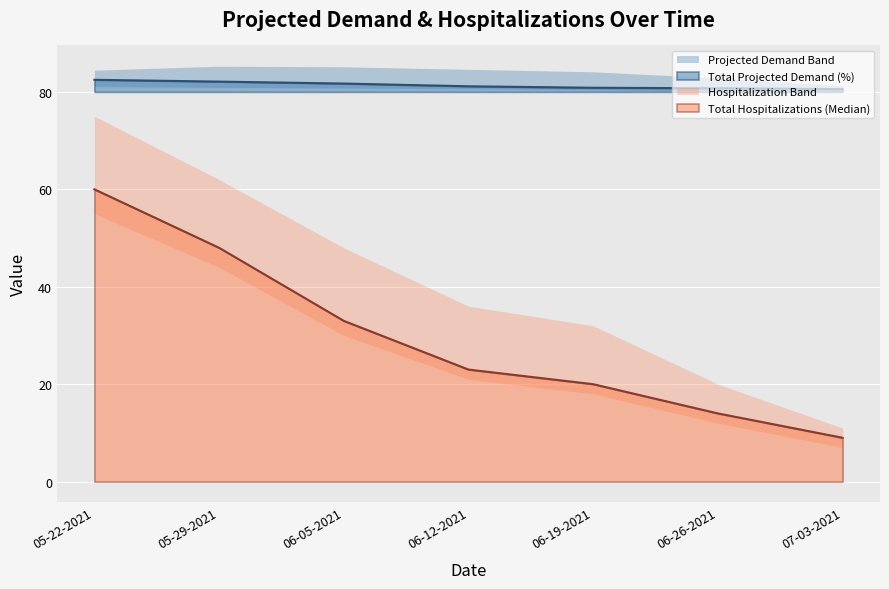

Reading right to left, list all the values displayed in this chart.

Total Projected Demand (%): 80.6	80.7	80.8	81.2	81.7	82.1	82.5
Lower Projected Demand Bound: 80.0	80.2	80.4	80.6	80.8	80.9	81.1
Upper Projected Demand Bound: 81.2	82.9	84.1	84.6	85.2	85.3	84.5
Total Hospitalizations (Median): 9.0	14.0	20.0	23.0	33.0	48.0	60.0
Lower Hospitalization Bound: 7.0	12.0	18.0	21.0	30.0	44.0	55.0
Upper Hospitalization Bound: 11.0	20.0	32.0	36.0	48.0	62.0	75.0